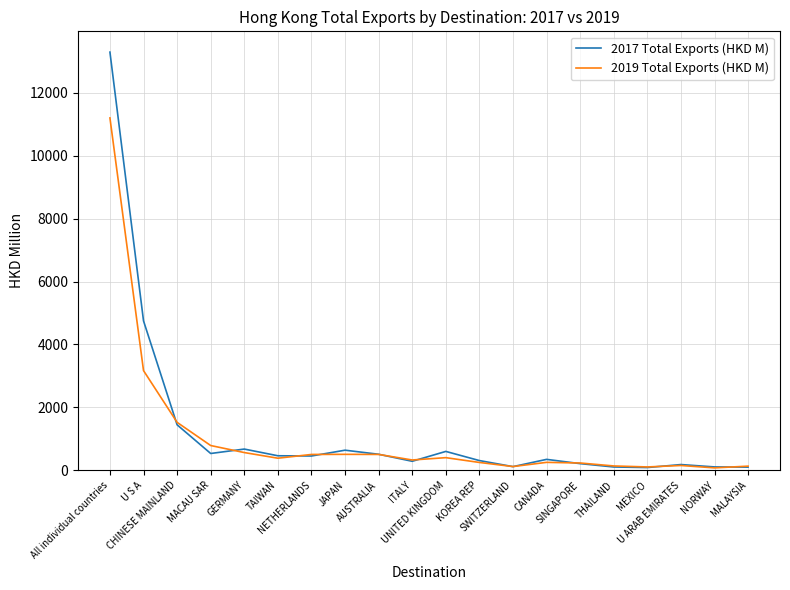

Is this an area chart (filled region under the line)?

No